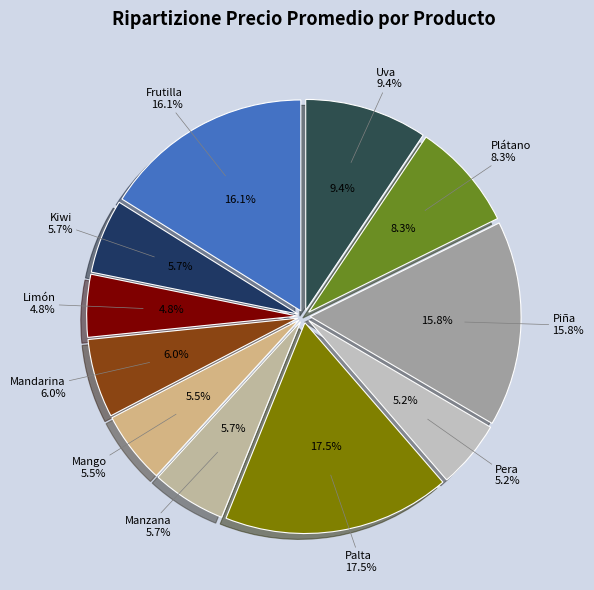

Is Uva the majority of the pie?

No